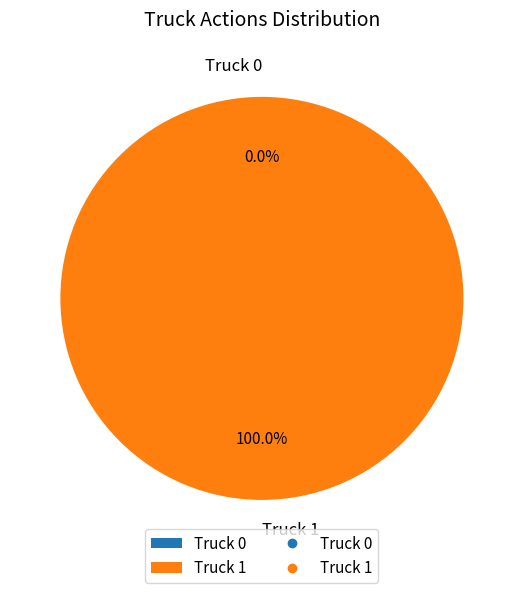

How many segments does this pie chart have?

2